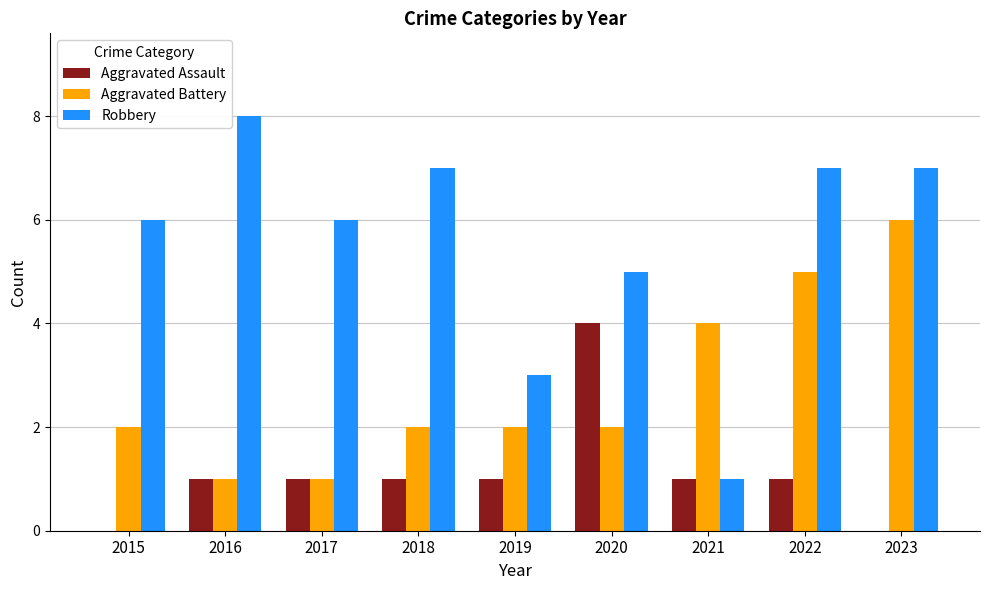

What is the maximum value shown in the chart?

8